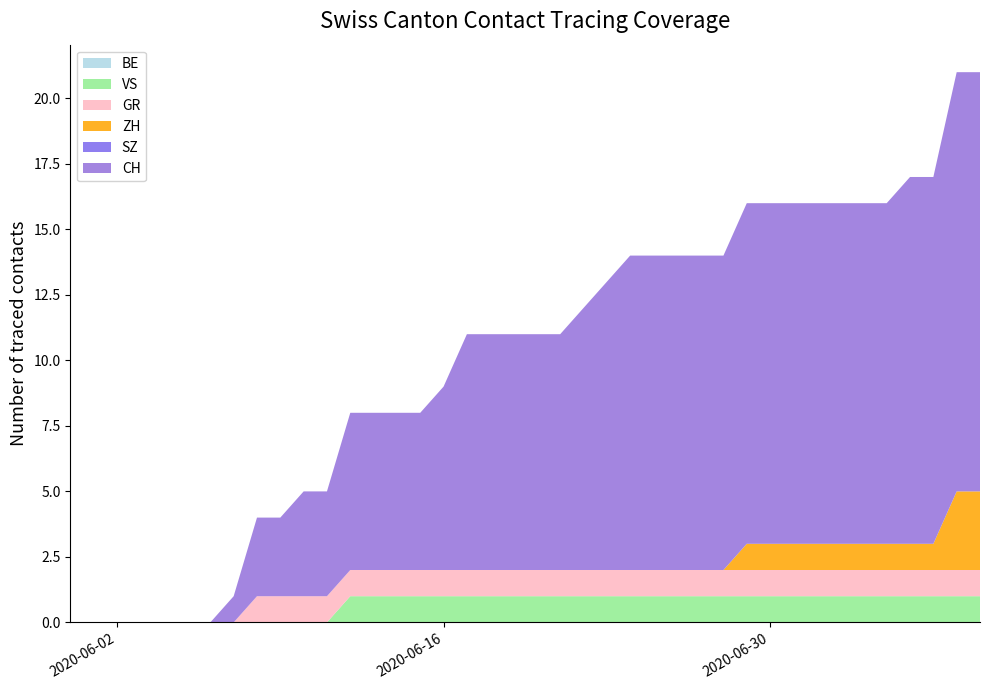

Reading left to right, transcribe all the data shown in this chart.

BE: 0	0	0	0	0	0	0	0	0	0	0	0	0	0	0	0	0	0	0	0	0	0	0	0	0	0	0	0	0	0	0	0	0	0	0	0	0	0	0	0
VS: 0	0	0	0	0	0	0	0	0	0	0	0	1	1	1	1	1	1	1	1	1	1	1	1	1	1	1	1	1	1	1	1	1	1	1	1	1	1	1	1
GR: 0	0	0	0	0	0	0	0	1	1	1	1	1	1	1	1	1	1	1	1	1	1	1	1	1	1	1	1	1	1	1	1	1	1	1	1	1	1	1	1
ZH: 0	0	0	0	0	0	0	0	0	0	0	0	0	0	0	0	0	0	0	0	0	0	0	0	0	0	0	0	0	1	1	1	1	1	1	1	1	1	3	3
SZ: 0	0	0	0	0	0	0	0	0	0	0	0	0	0	0	0	0	0	0	0	0	0	0	0	0	0	0	0	0	0	0	0	0	0	0	0	0	0	0	0
CH: 0	0	0	0	0	0	0	1	3	3	4	4	6	6	6	6	7	9	9	9	9	9	10	11	12	12	12	12	12	13	13	13	13	13	13	13	14	14	16	16